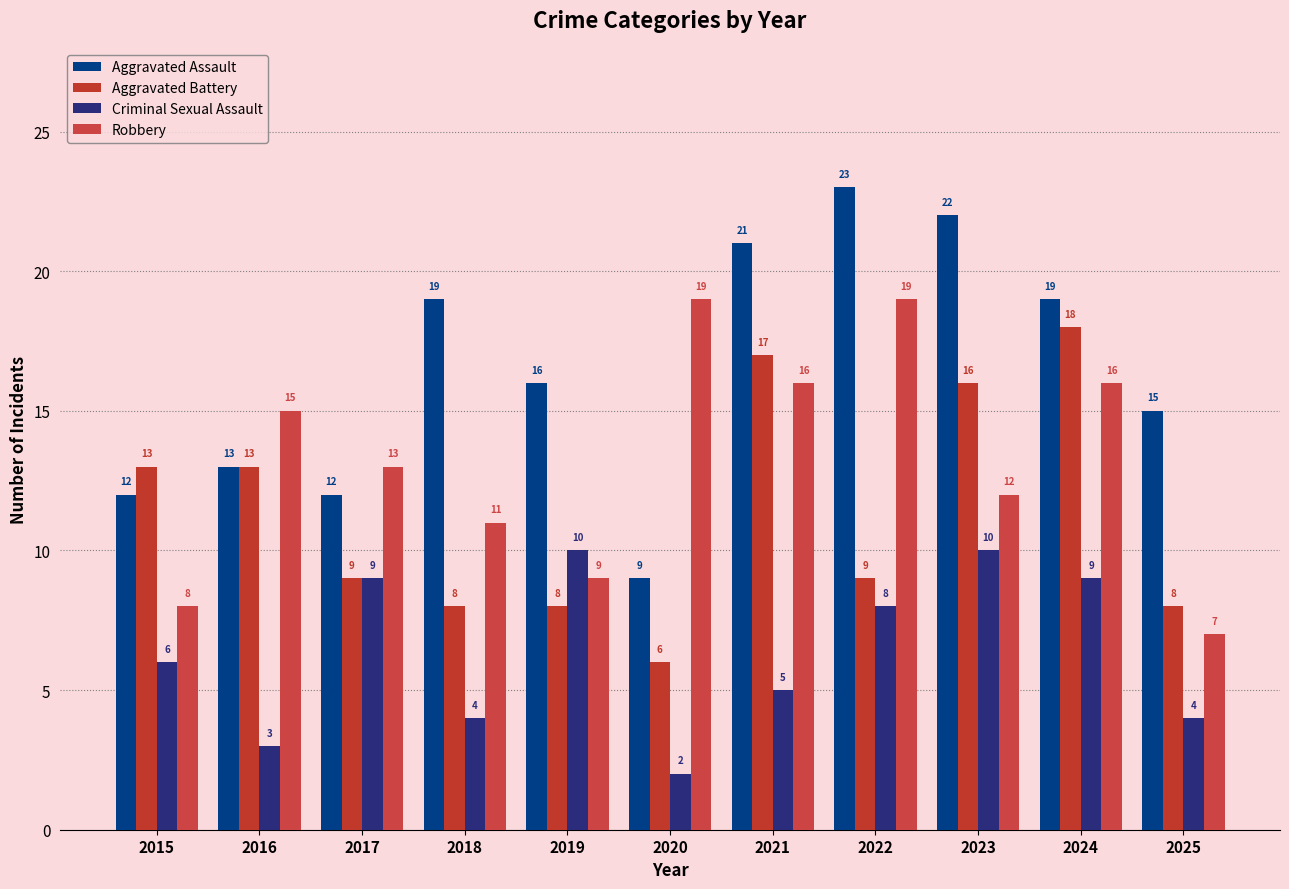

What is the average value of the Aggravated Battery series?

11